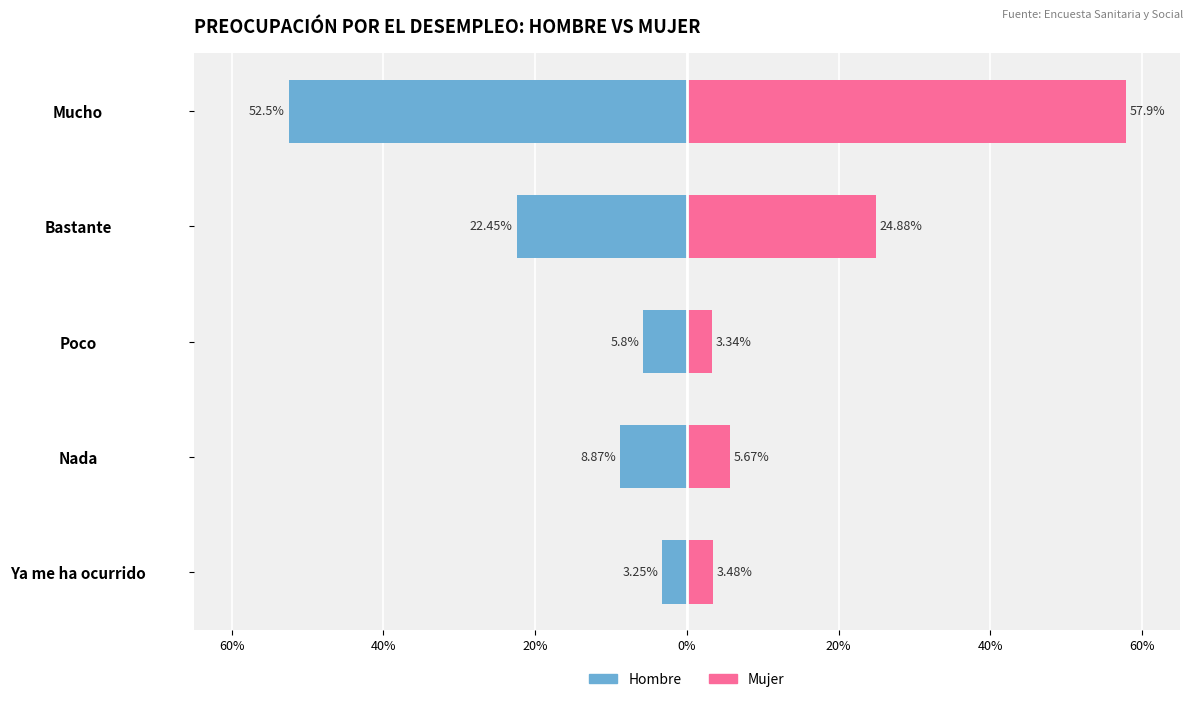

Which series has the largest range (max minus min)?

Mujer